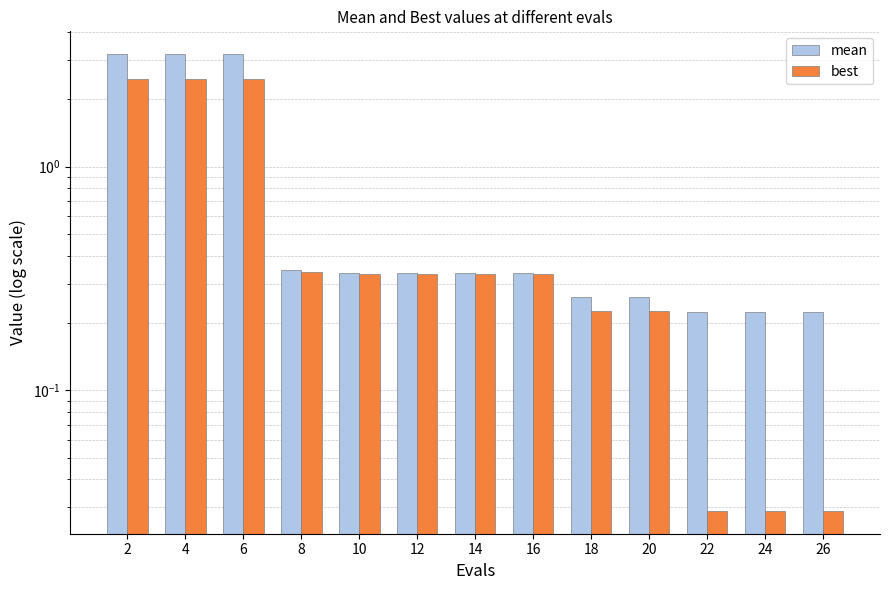

At which label is best closest to 1?

8